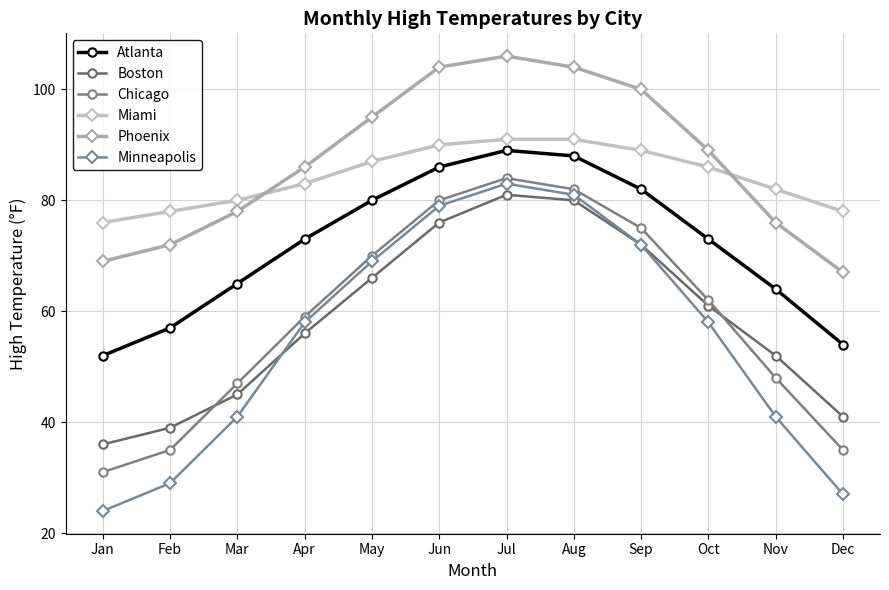

List the labels in order of Atlanta value, largest first.

Jul, Aug, Jun, Sep, May, Apr, Oct, Mar, Nov, Feb, Dec, Jan